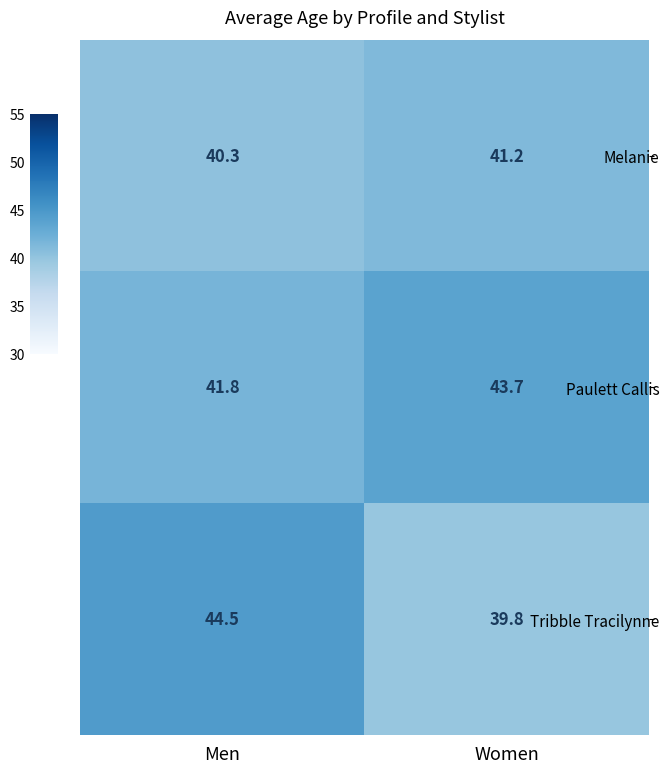

Where does the Melanie series first go above 41?

Women